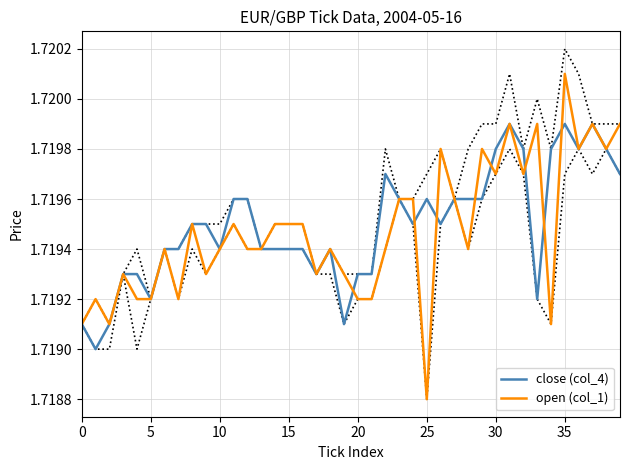

Read the open (col_1) value at 22.

1.7